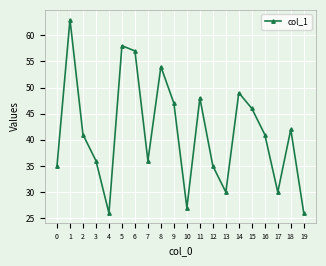

What is the ratio of the value at 15 to the value at 2?

1.1